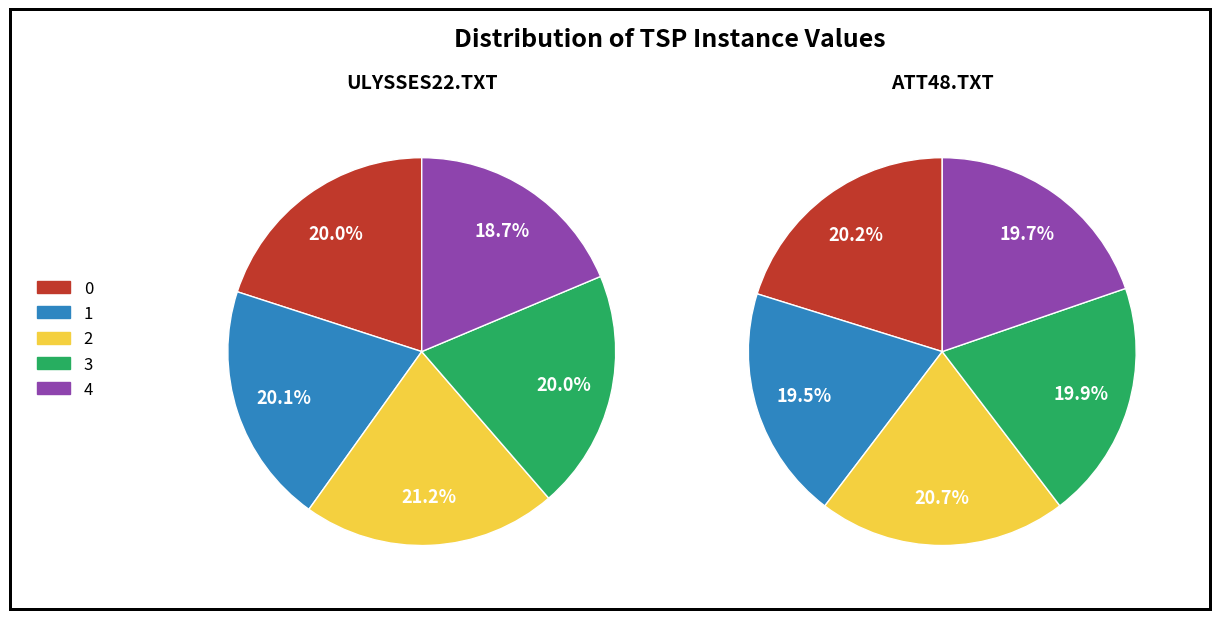

To the nearest percent, what is the difference between the largest and smallest slice percentages?

1%